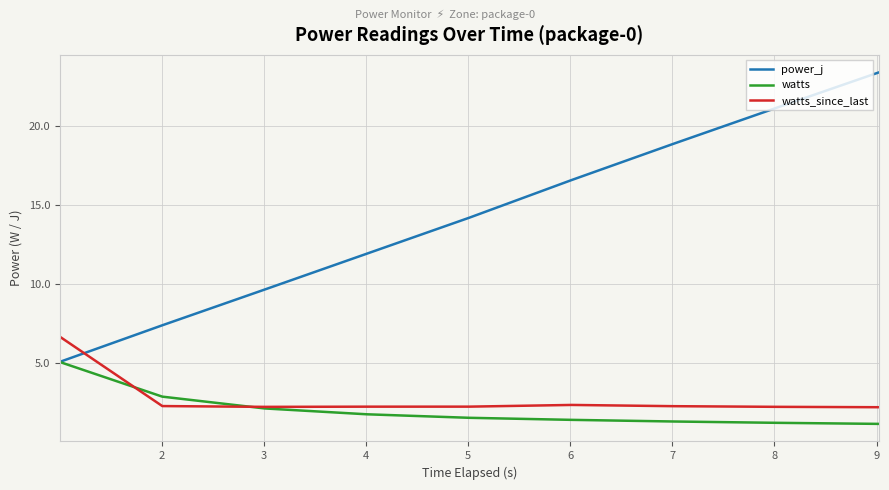

Rank the series by their maximum value, from highest to lowest.

power_j, watts_since_last, watts